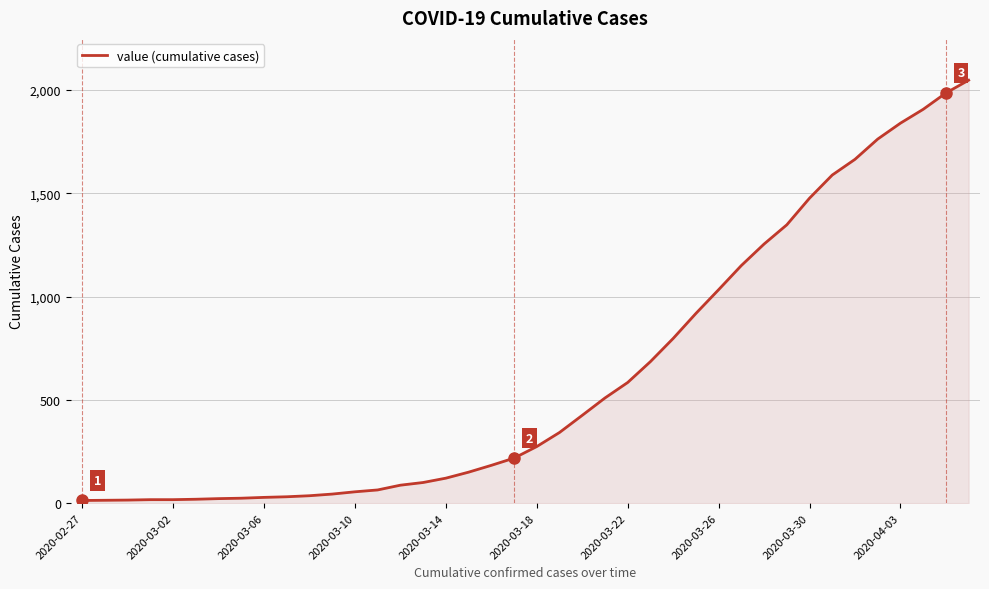

What is the greatest value displayed?

2047